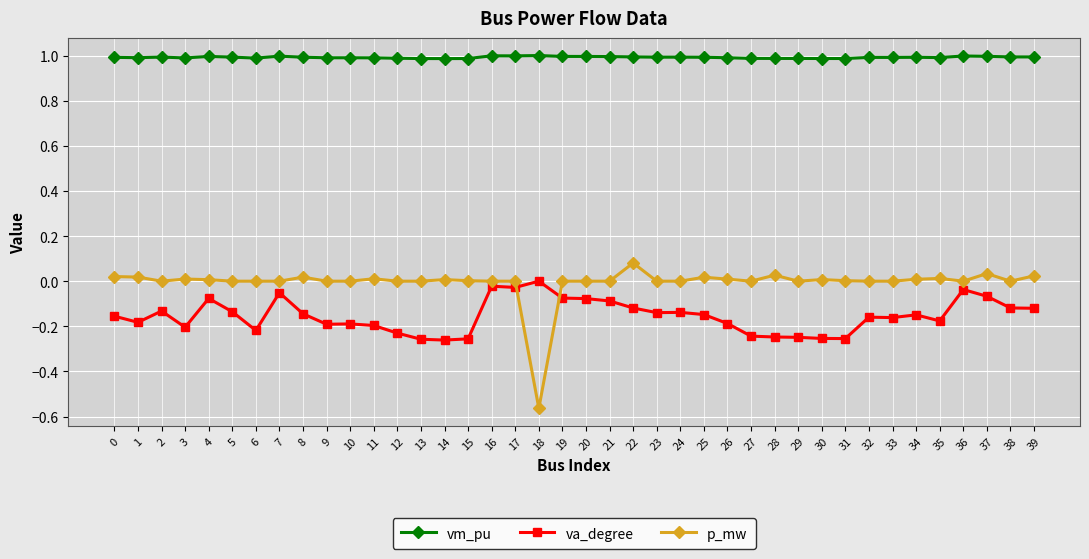

Where do p_mw and va_degree first cross each other?

17 and 18